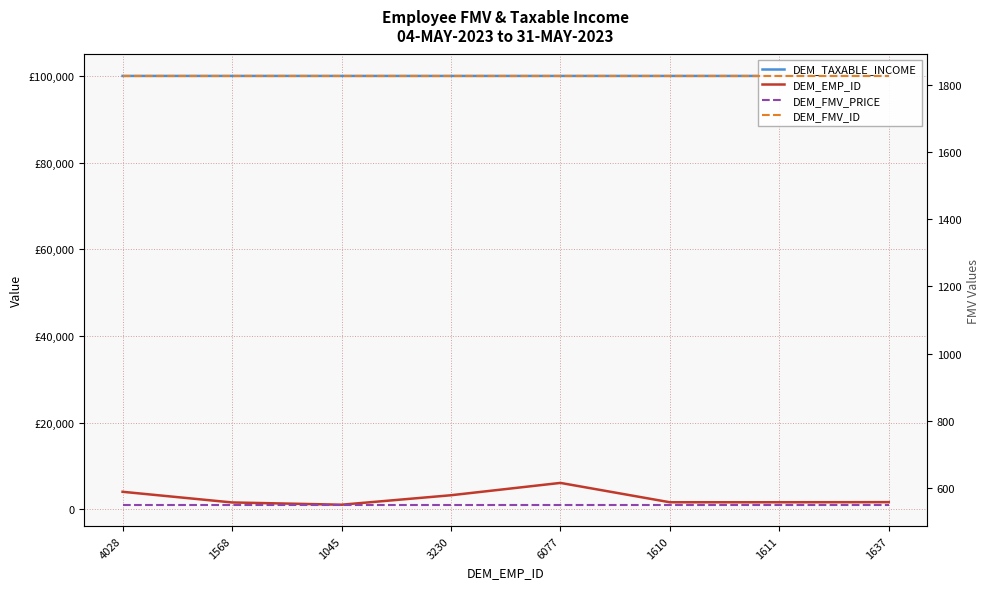

Is the value of DEM_EMP_ID at 1568 greater than the value of DEM_FMV_ID at 1611?

No